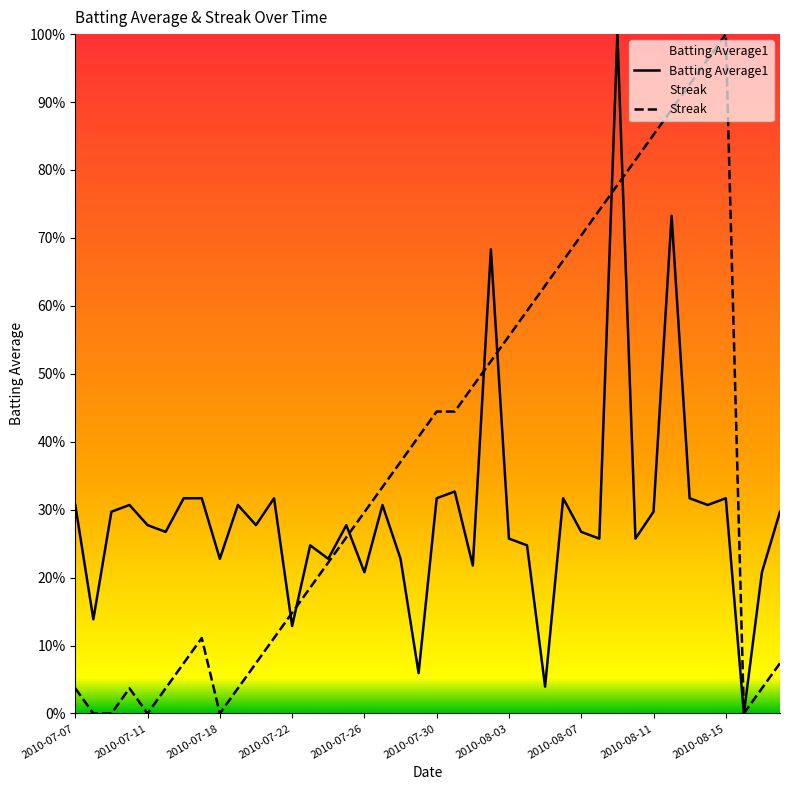

In Streak, how many points are higher than both neighbors (excluding endpoints)?

3